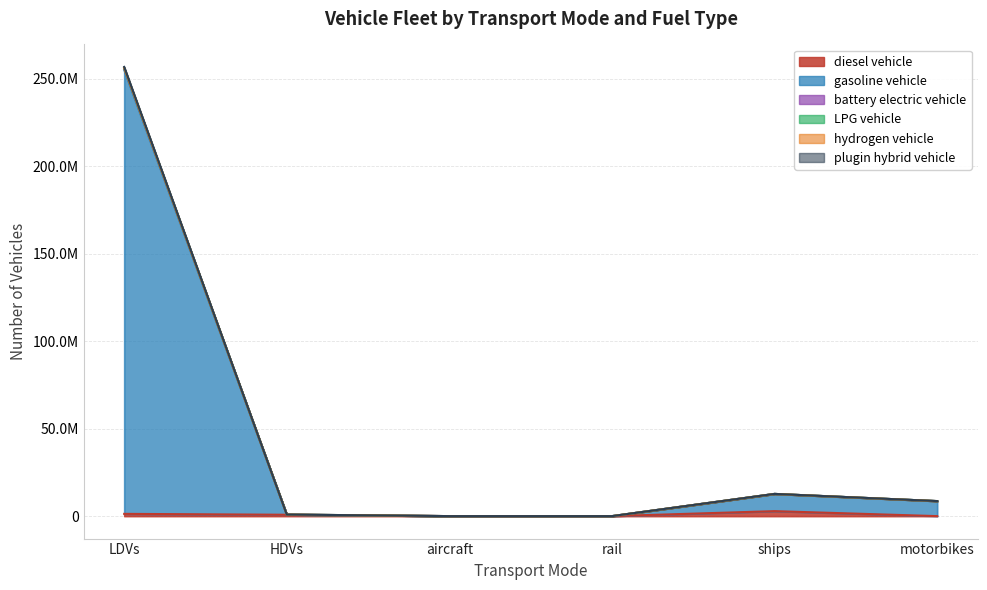

Reading right to left, extract all data points from this chart.

diesel vehicle: 0.0	2850434.9	624.1	7149.1	786021.4	1292884.0
gasoline vehicle: 8596314.0	12705000.4	2518.3	7149.1	891589.1	256850555.0
battery electric vehicle: 8596314.0	12705000.4	2518.3	7149.1	891589.1	256209121.0
LPG vehicle: 8596314.0	12705000.4	2518.3	7149.1	891462.4	256202675.0
hydrogen vehicle: 8596314.0	12705000.4	2518.3	7149.1	884207.3	256109624.0
plugin hybrid vehicle: 8596314.0	12705000.4	624.1	7149.1	883907.3	255236708.0